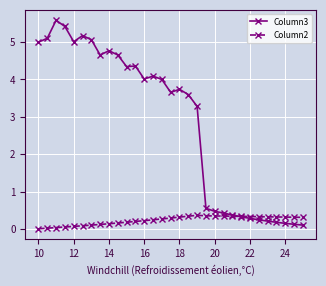

List the series in order of their peak value, lowest first.

Column2, Column3